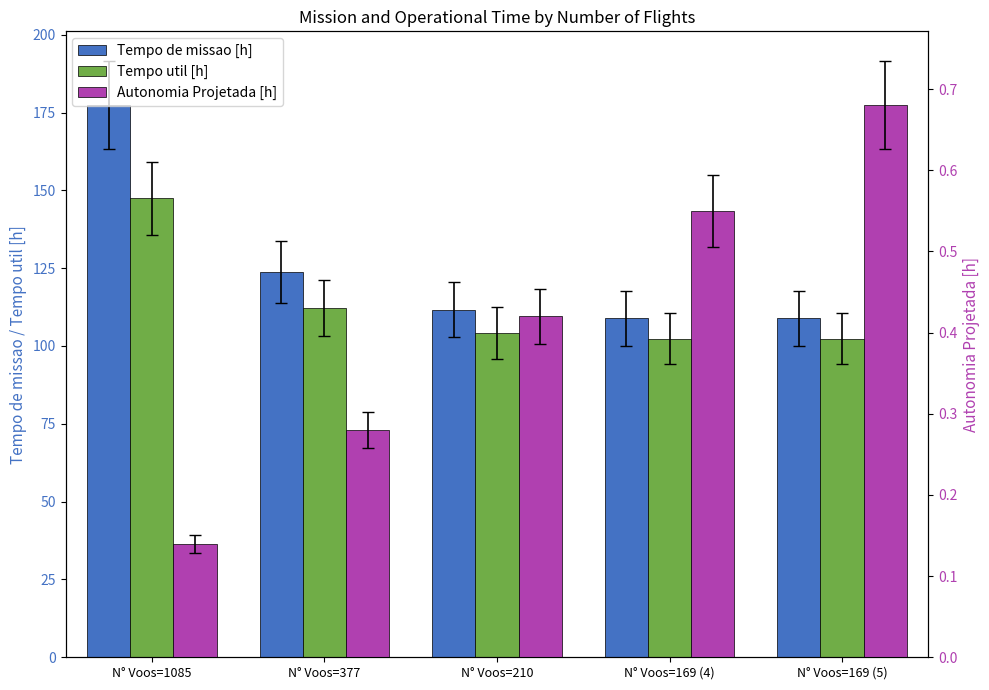

What are all the series names shown in the legend?

Tempo de missao [h], Tempo util [h], Autonomia Projetada [h]